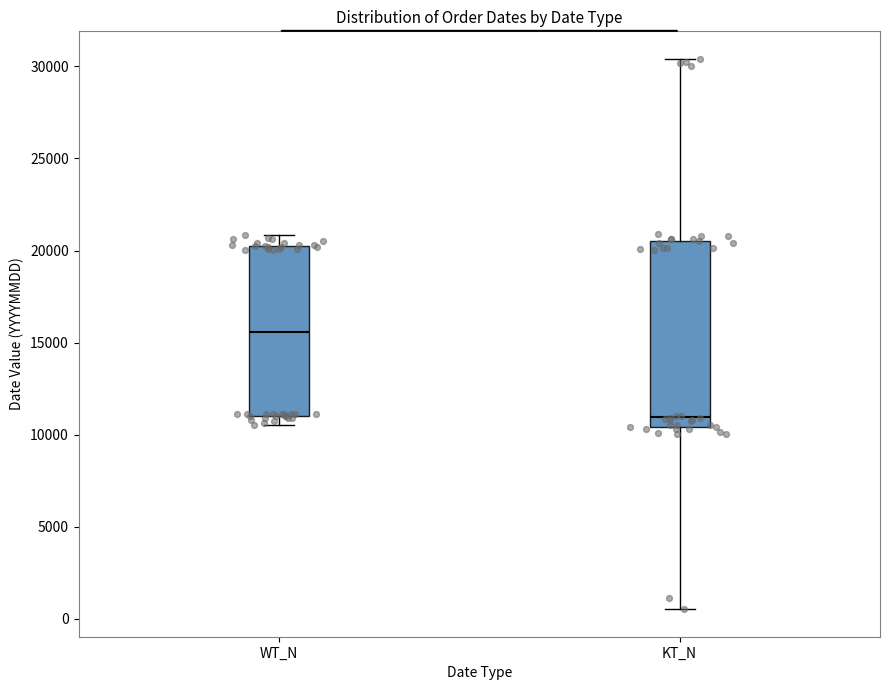

Where does the median line of the box for WT_N sit on the y-axis? The values are not printed on the chart, so give them approximately, as read against the axis.

15500